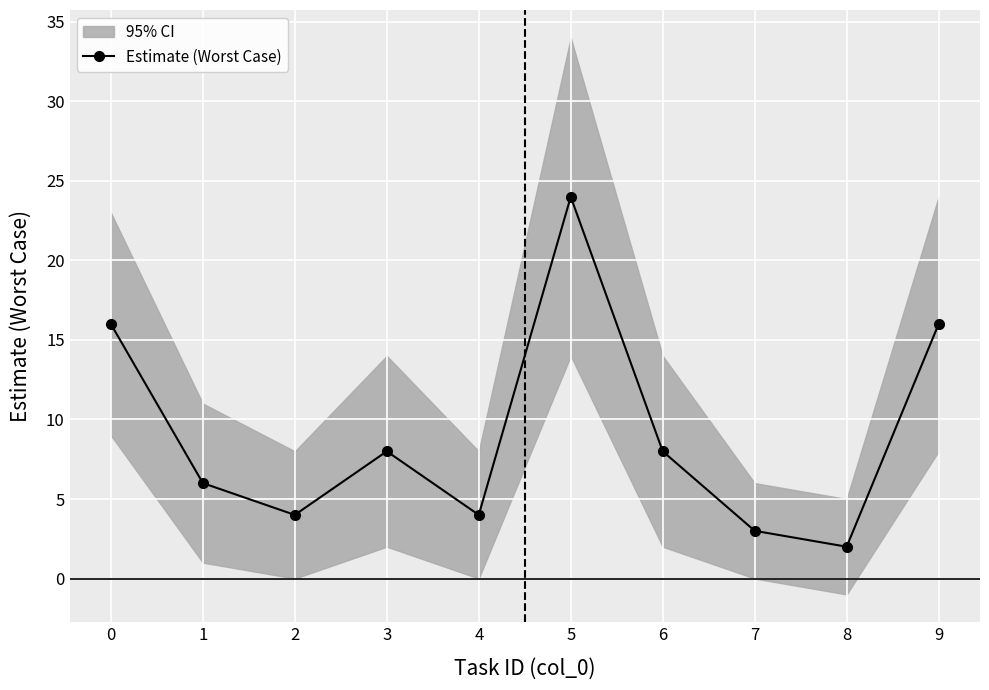

Which has a higher value, 2 or 6?

6